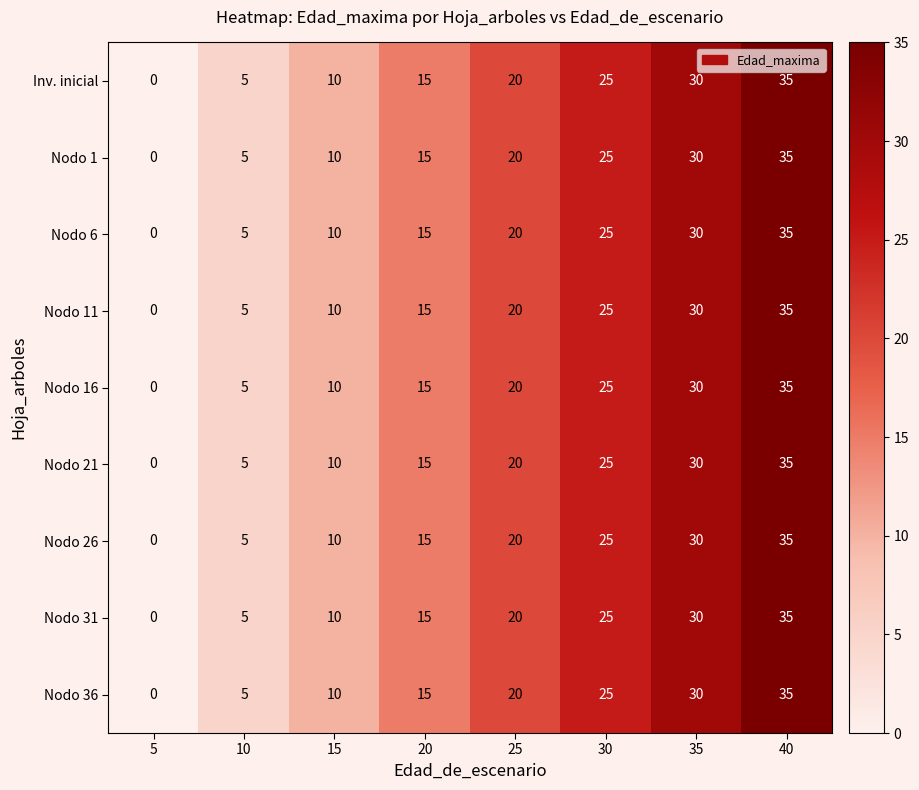

List the labels in order of Nodo 21 value, smallest first.

5, 10, 15, 20, 25, 30, 35, 40